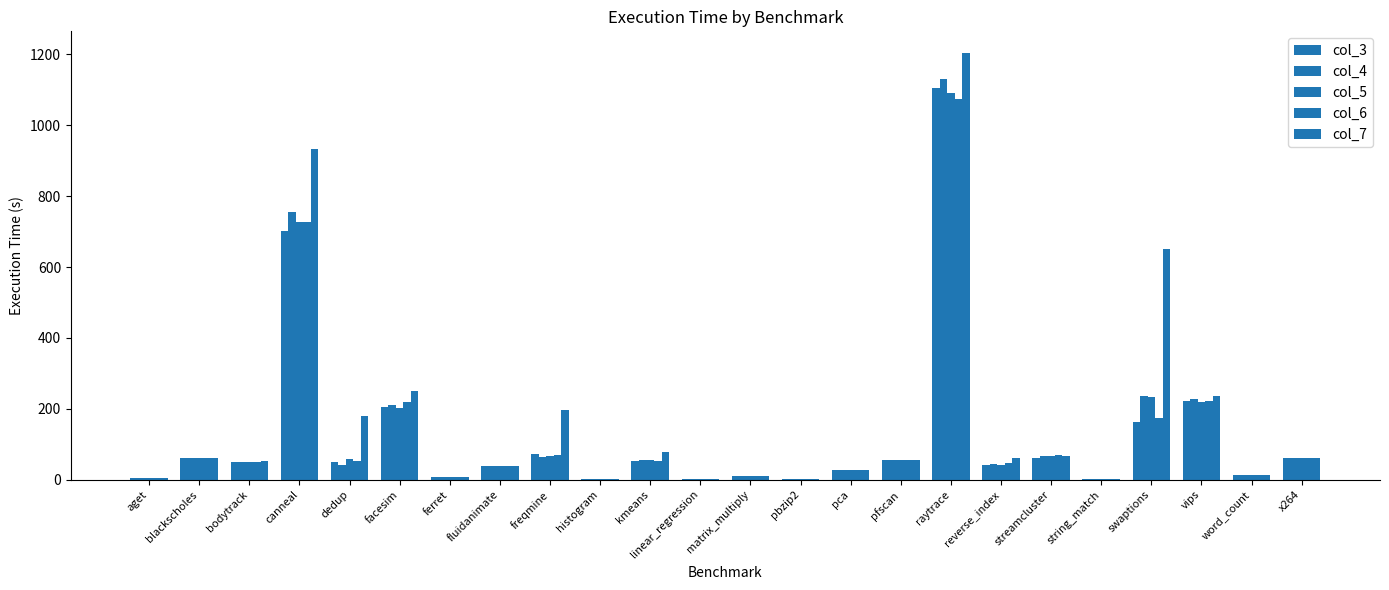

Which category has the lowest value in the col_7 series?

linear_regression